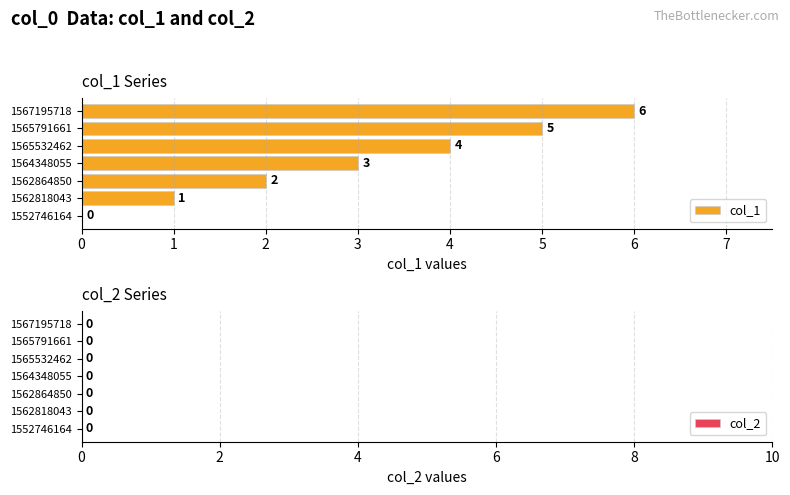

The value at 1562818043 is 1. True or false?

True